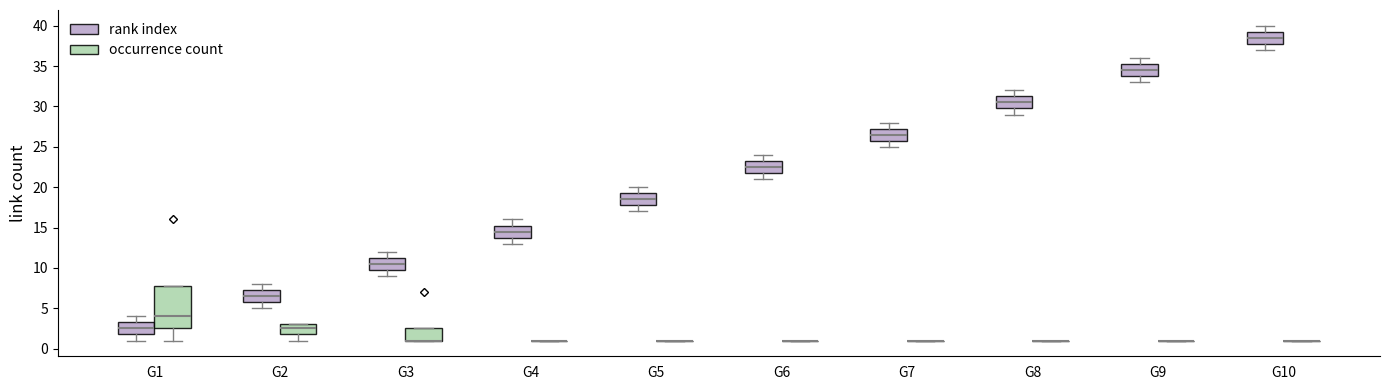

Reading left to right, transcribe this box plot: for each box, give where its median line is, the range the box spans, and where its two whiskers end, as read against the y-axis. The values are not printed on the chart, so give them approximately, as read against the axis.

G1 (rank index): median 2.5, box 2.0 to 3.5, whiskers 1.0 to 4.0
G1 (occurrence count): median 4.0, box 2.5 to 8.0, whiskers 1.0 to 8.0
G2 (rank index): median 6.5, box 6.0 to 7.5, whiskers 5.0 to 8.0
G2 (occurrence count): median 2.5, box 2.0 to 3.0, whiskers 1.0 to 3.0
G3 (rank index): median 10.5, box 10.0 to 11.5, whiskers 9.0 to 12.0
G3 (occurrence count): median 1.0 (drawn on the box's lower edge), box 1.0 to 2.5, whiskers 1.0 to 2.5
G4 (rank index): median 14.5, box 14.0 to 15.5, whiskers 13.0 to 16.0
G4 (occurrence count): box collapsed to a line at 1.0, whiskers 1.0 to 1.0
G5 (rank index): median 18.5, box 18.0 to 19.5, whiskers 17.0 to 20.0
G5 (occurrence count): box collapsed to a line at 1.0, whiskers 1.0 to 1.0
G6 (rank index): median 22.5, box 22.0 to 23.5, whiskers 21.0 to 24.0
G6 (occurrence count): box collapsed to a line at 1.0, whiskers 1.0 to 1.0
G7 (rank index): median 26.5, box 26.0 to 27.5, whiskers 25.0 to 28.0
G7 (occurrence count): box collapsed to a line at 1.0, whiskers 1.0 to 1.0
G8 (rank index): median 30.5, box 30.0 to 31.5, whiskers 29.0 to 32.0
G8 (occurrence count): box collapsed to a line at 1.0, whiskers 1.0 to 1.0
G9 (rank index): median 34.5, box 34.0 to 35.5, whiskers 33.0 to 36.0
G9 (occurrence count): box collapsed to a line at 1.0, whiskers 1.0 to 1.0
G10 (rank index): median 38.5, box 38.0 to 39.5, whiskers 37.0 to 40.0
G10 (occurrence count): box collapsed to a line at 1.0, whiskers 1.0 to 1.0